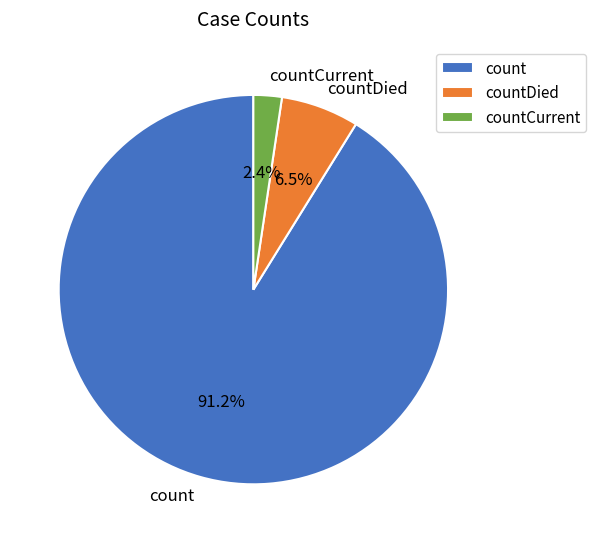

Rank the categories by value from lowest to highest.

countCurrent, countDied, count